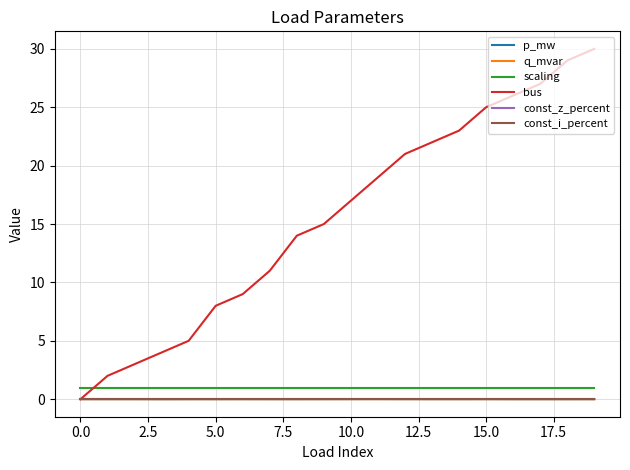

Reading left to right, extract all data points from this chart.

p_mw: 0.0	0.0	0.0	0.0	0.0	0.0	0.0	0.0	0.0	0.0	0.0	0.0	0.0	0.0	0.0	0.0	0.0	0.0	0.0	0.0
q_mvar: 0.0	0.0	0.0	0.0	0.0	0.0	0.0	0.0	0.0	0.0	0.0	0.0	0.0	0.0	0.0	0.0	0.0	0.0	0.0	0.0
scaling: 1.0	1.0	1.0	1.0	1.0	1.0	1.0	1.0	1.0	1.0	1.0	1.0	1.0	1.0	1.0	1.0	1.0	1.0	1.0	1.0
bus: 0.0	2.0	3.0	4.0	5.0	8.0	9.0	11.0	14.0	15.0	17.0	19.0	21.0	22.0	23.0	25.0	26.0	27.0	29.0	30.0
const_z_percent: 0.0	0.0	0.0	0.0	0.0	0.0	0.0	0.0	0.0	0.0	0.0	0.0	0.0	0.0	0.0	0.0	0.0	0.0	0.0	0.0
const_i_percent: 0.0	0.0	0.0	0.0	0.0	0.0	0.0	0.0	0.0	0.0	0.0	0.0	0.0	0.0	0.0	0.0	0.0	0.0	0.0	0.0